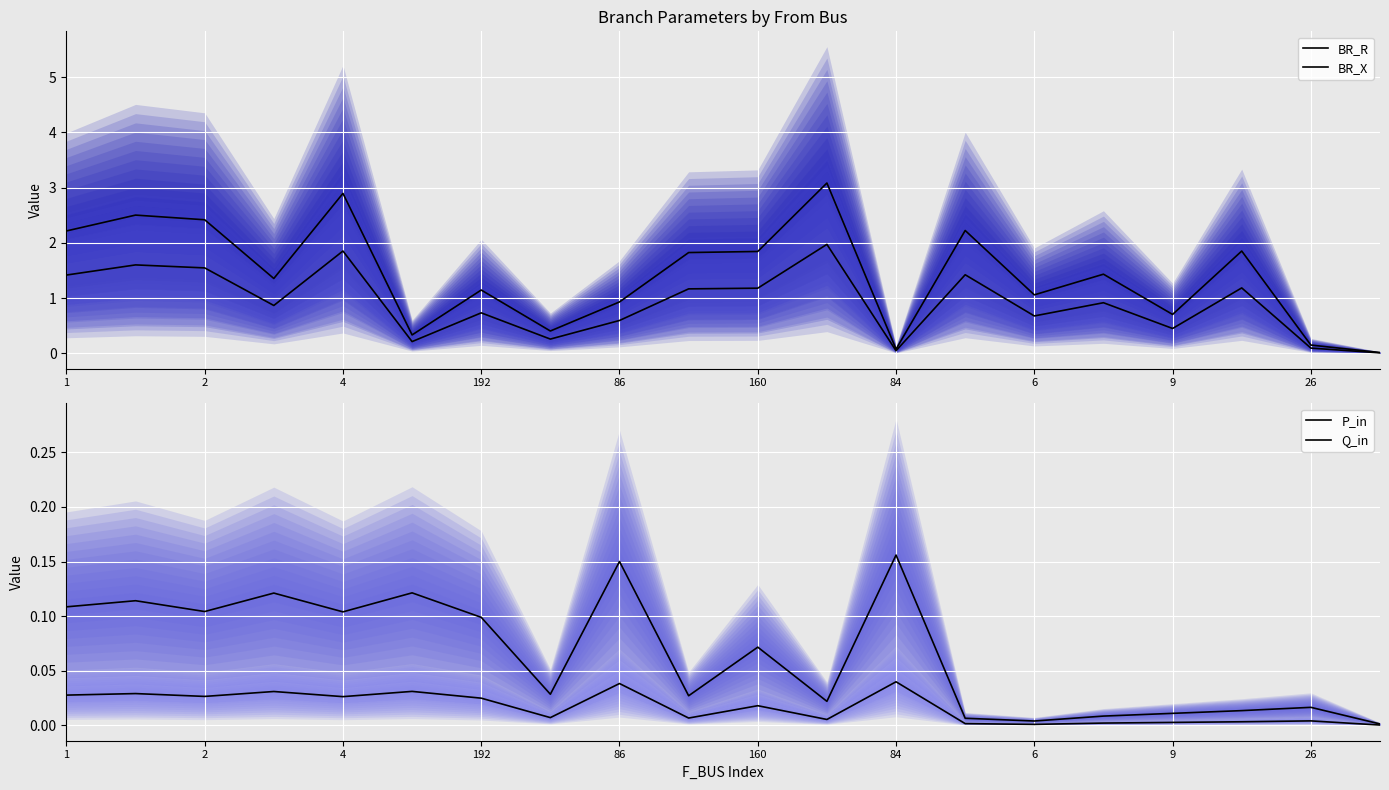

Which has a higher value, 11 or 192?

11